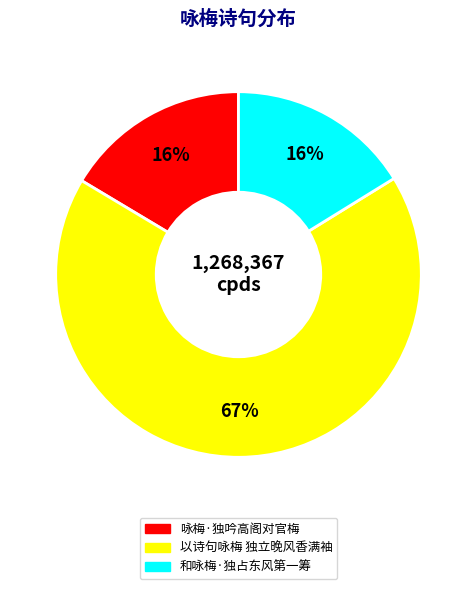

What is the largest slice in the pie chart?

以诗句咏梅 独立晚风香满袖